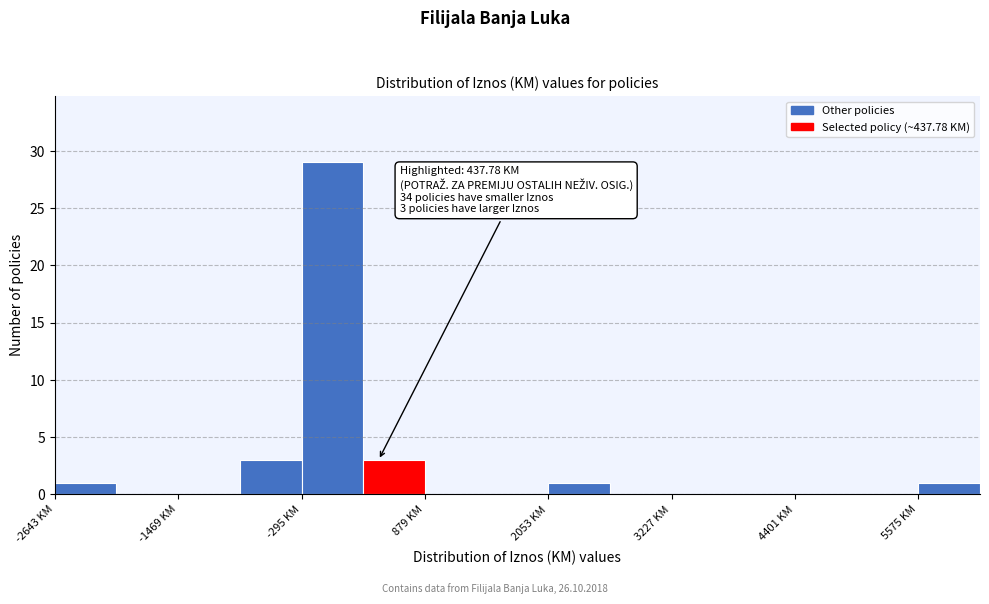

Around what value on the x-axis is the tallest bar? Give the approximate position of its centre, as read against the axis.

0